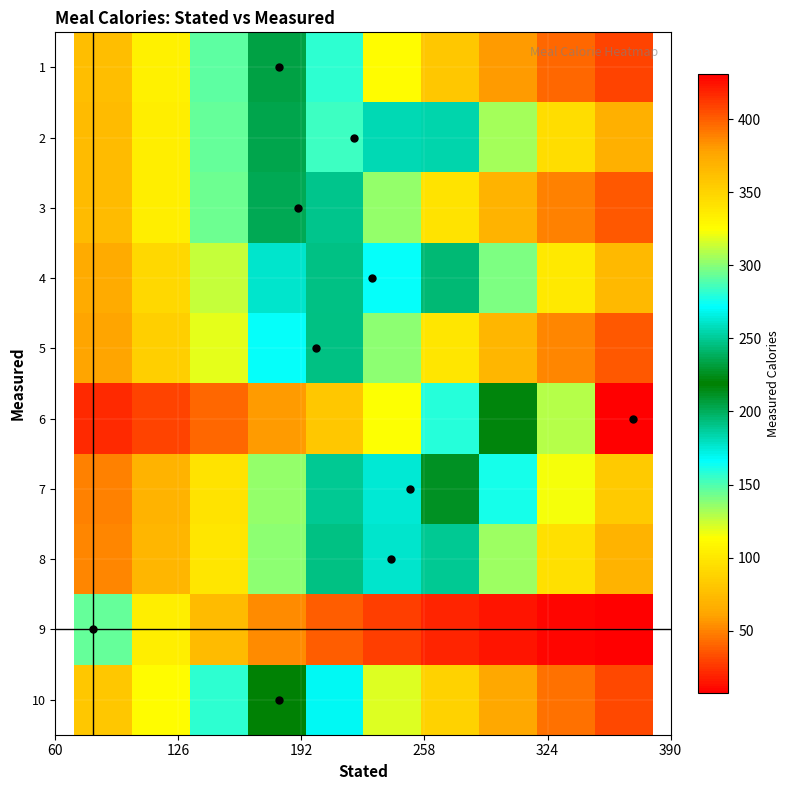

How many data points in 1 are less than 105?

5